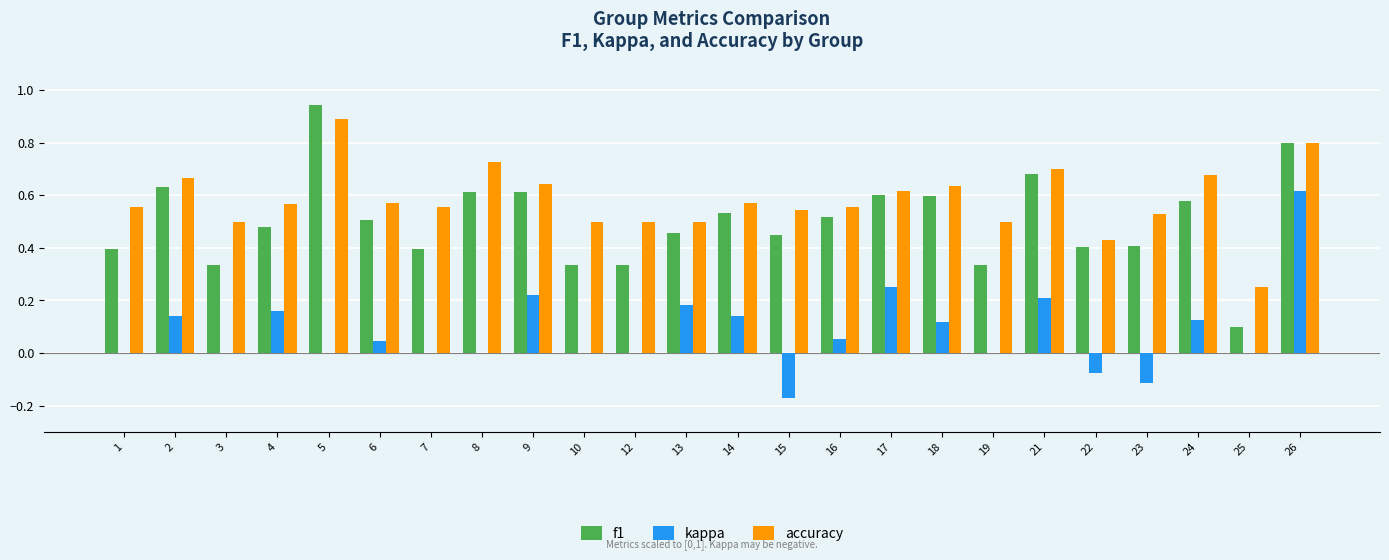

Count the number of categories in the chart.

24